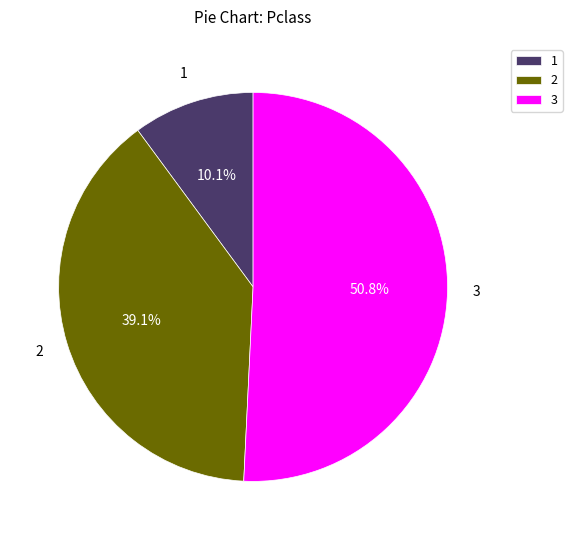

What is the smallest slice in the pie chart?

1